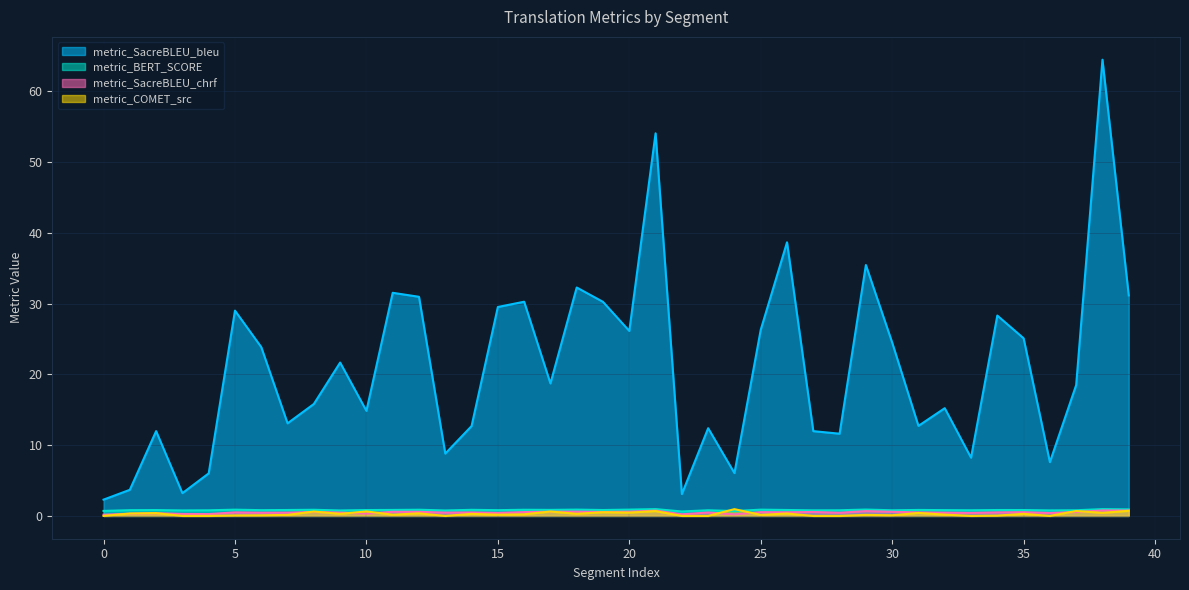

Between 26 and 29, which series saw the biggest shift?

metric_SacreBLEU_bleu